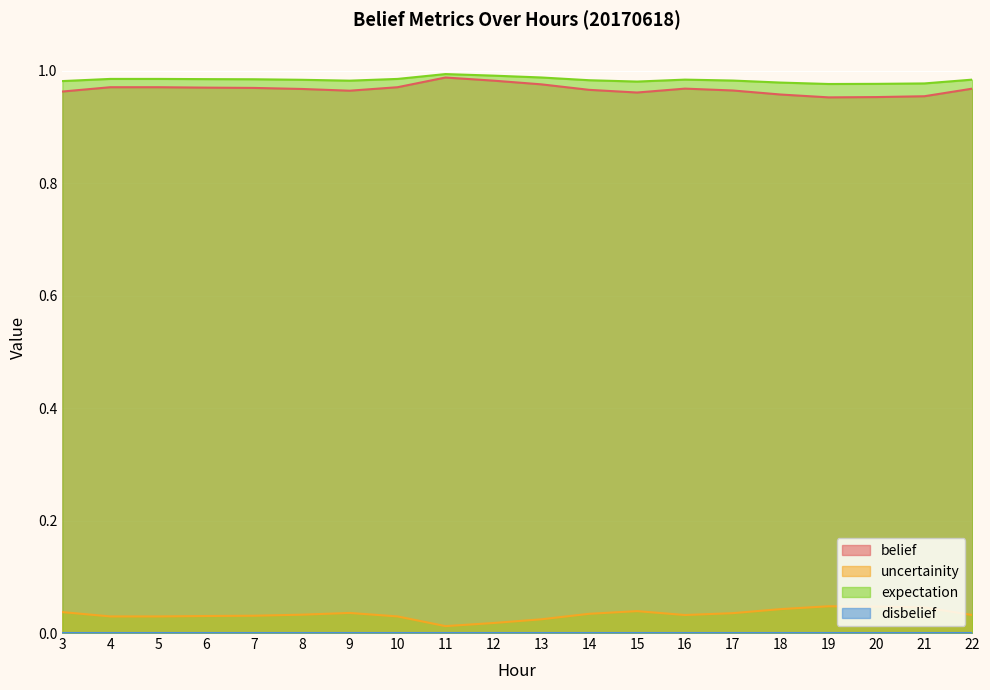

The belief series shows 0.3 at 7. True or false?

False